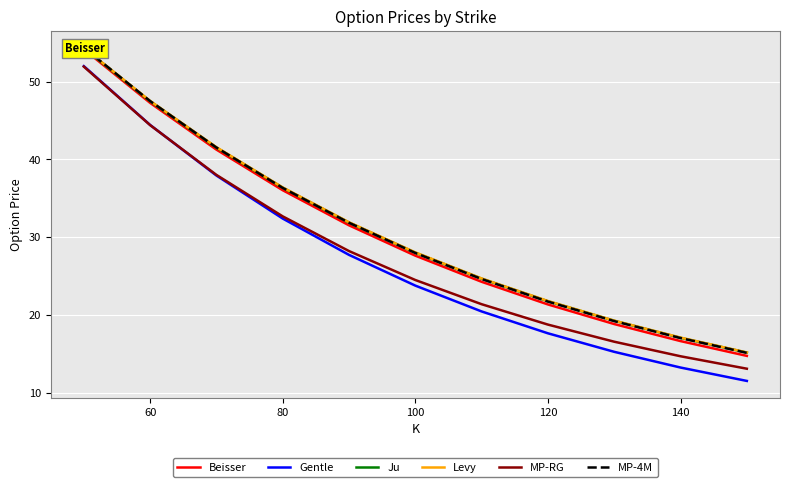

How many series are shown in this chart?

6